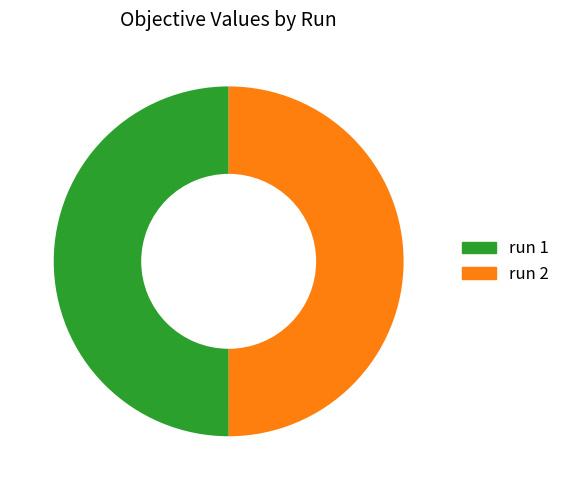

Do run 2 and run 1 together represent more than half of the pie?

Yes